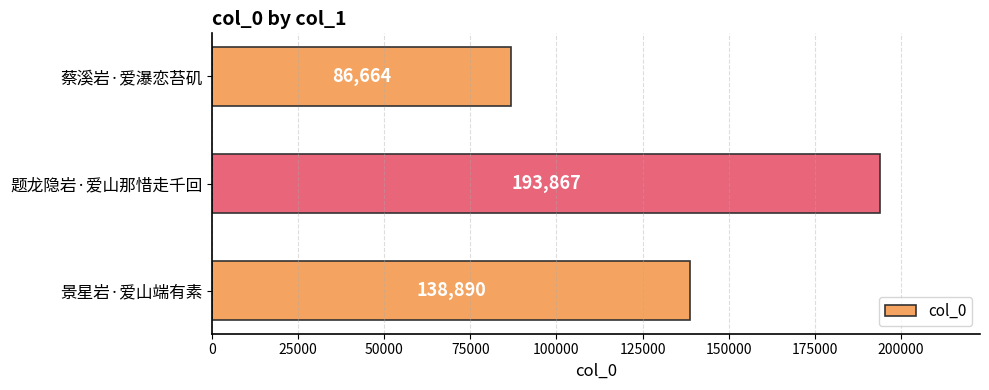

Reading bottom to top, transcribe all the data shown in this chart.

景星岩·爱山端有素=138890	题龙隐岩·爱山那惜走千回=193867	蔡溪岩·爱瀑恋苔矶=86664